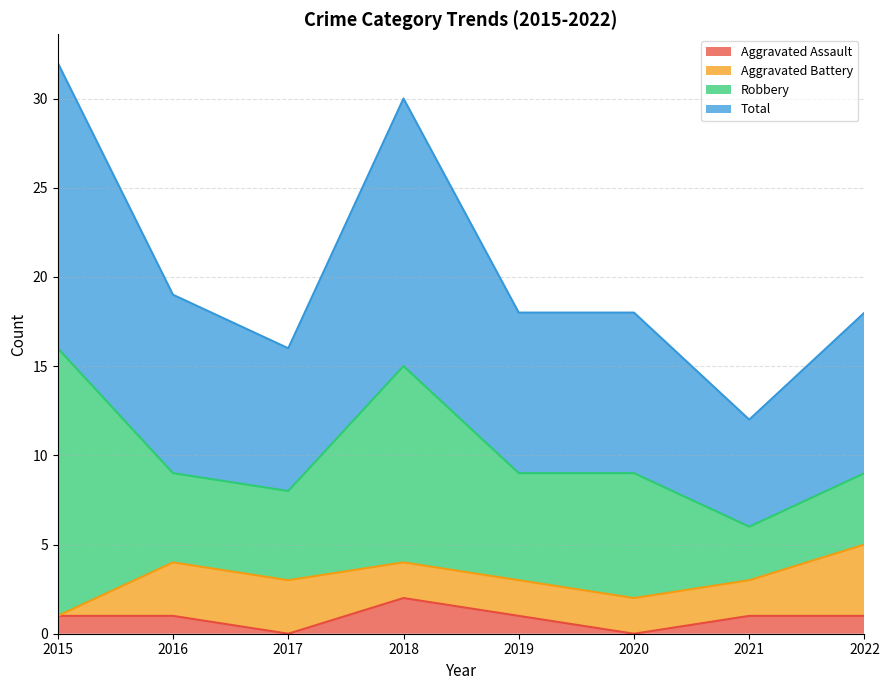

Is it true that Total equals 19 at 2016?

True